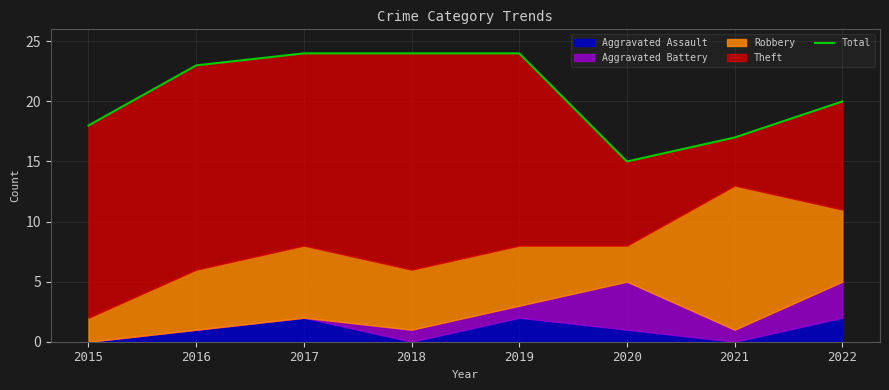

What is the value of the 4th point from the left?

24